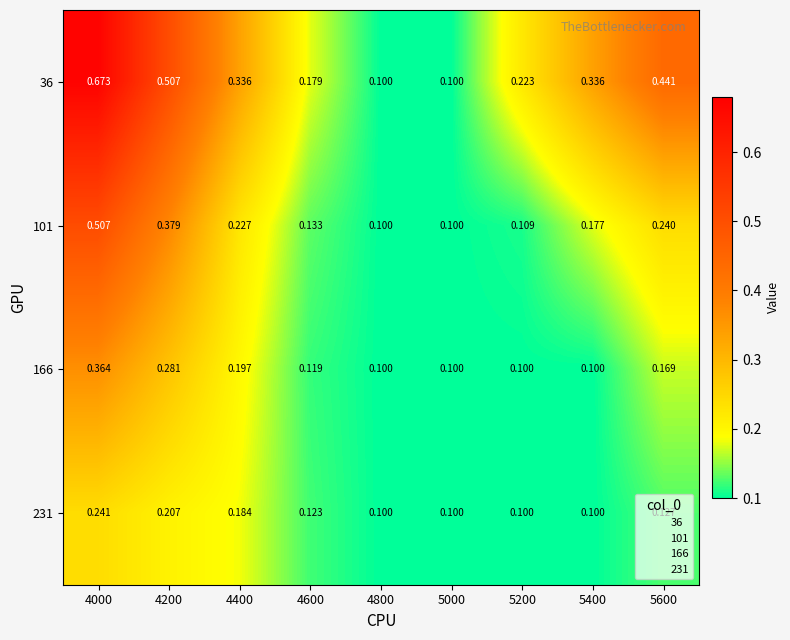

Reading left to right, extract all data points from this chart.

36: 4000=0.7	4200=0.5	4400=0.3	4600=0.2	4800=0.1	5000=0.1	5200=0.2	5400=0.3	5600=0.4
101: 4000=0.5	4200=0.4	4400=0.2	4600=0.1	4800=0.1	5000=0.1	5200=0.1	5400=0.2	5600=0.2
166: 4000=0.4	4200=0.3	4400=0.2	4600=0.1	4800=0.1	5000=0.1	5200=0.1	5400=0.1	5600=0.2
231: 4000=0.2	4200=0.2	4400=0.2	4600=0.1	4800=0.1	5000=0.1	5200=0.1	5400=0.1	5600=0.1